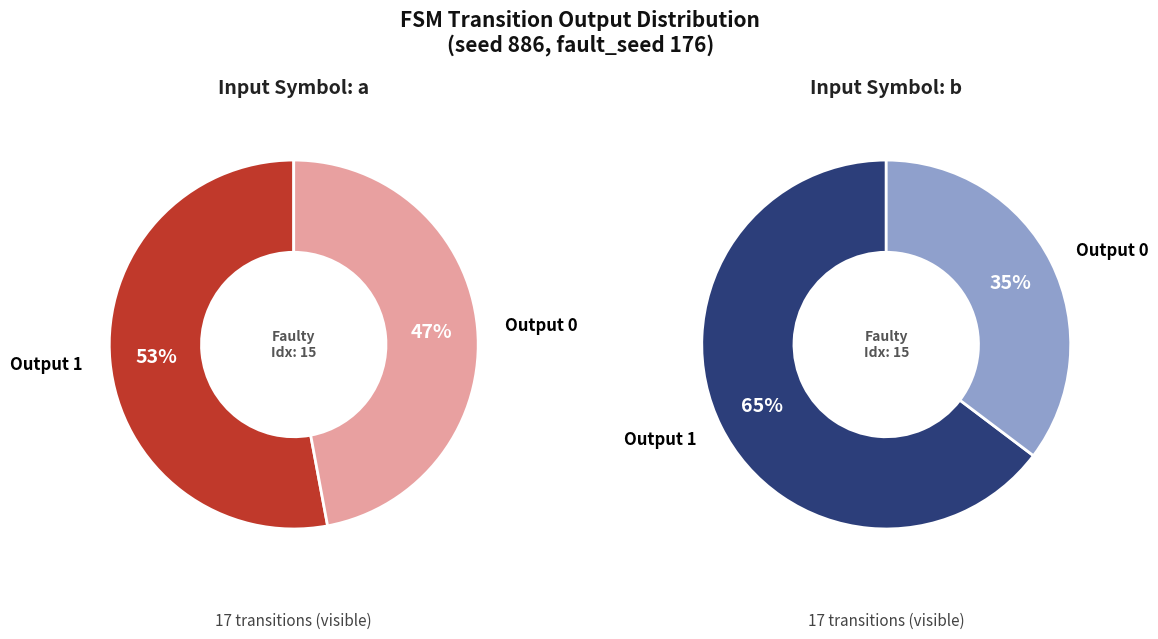

To the nearest percent, what is the difference between the largest and smallest slice percentages?

6%